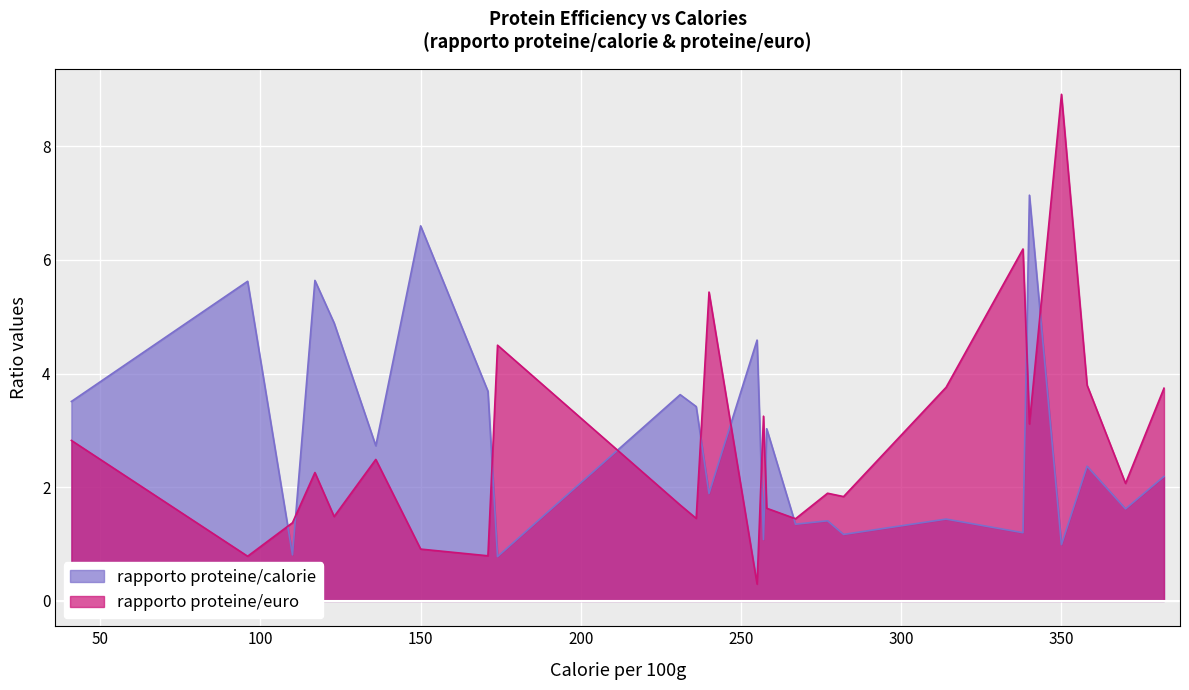

What is the minimum value for rapporto proteine/calorie?

0.8